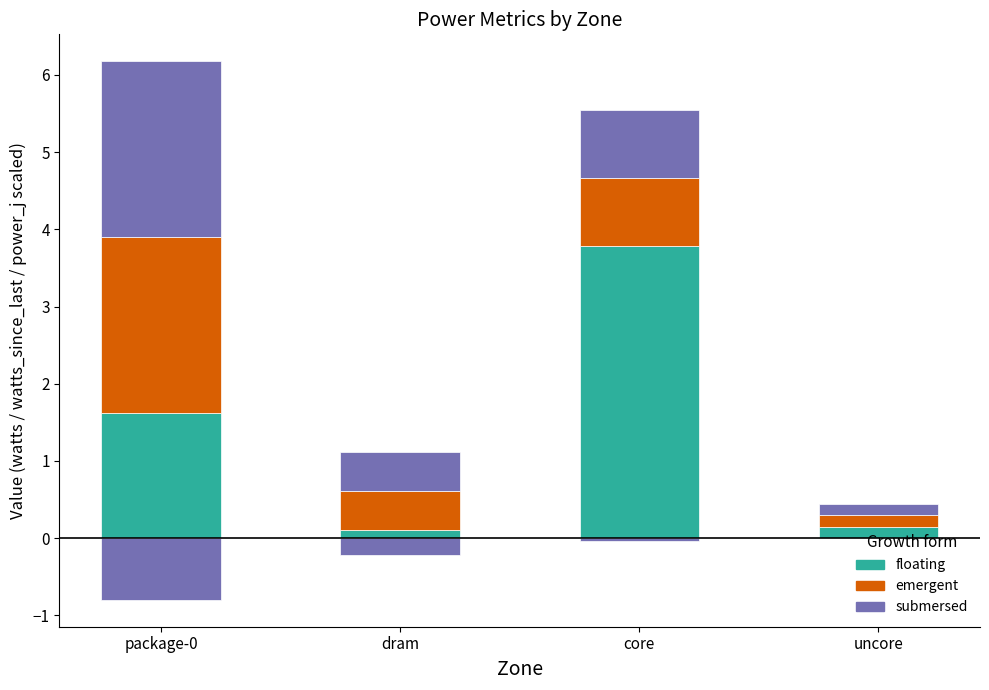

Where is floating nearest to the value 1?

package-0